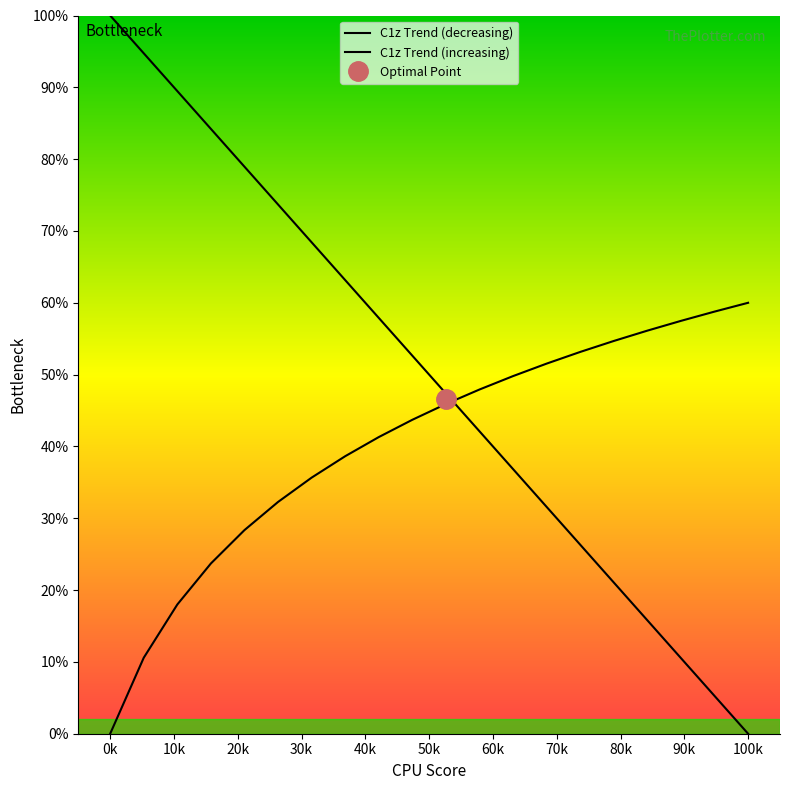

Rank the series by their average value, from lowest to highest.

C1z Trend (increasing), C1z Trend (decreasing)